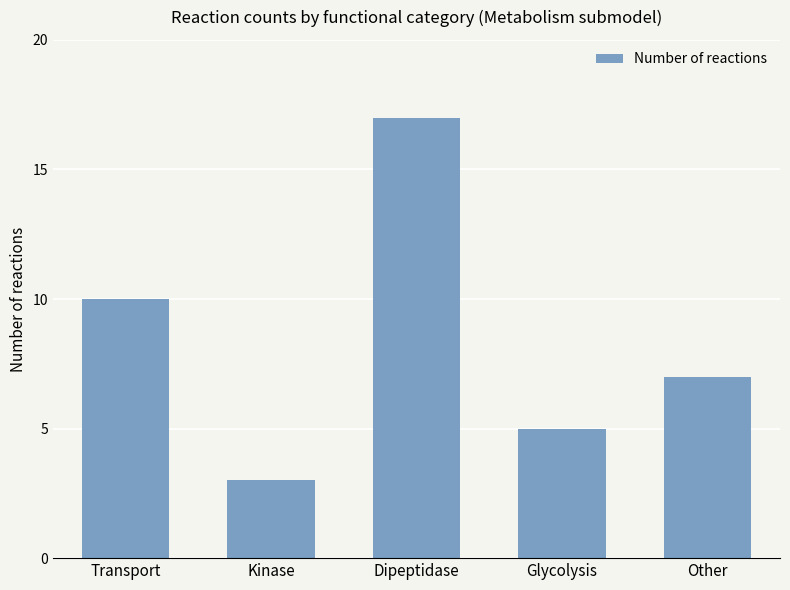

Rank the categories by value from lowest to highest.

Kinase, Glycolysis, Other, Transport, Dipeptidase